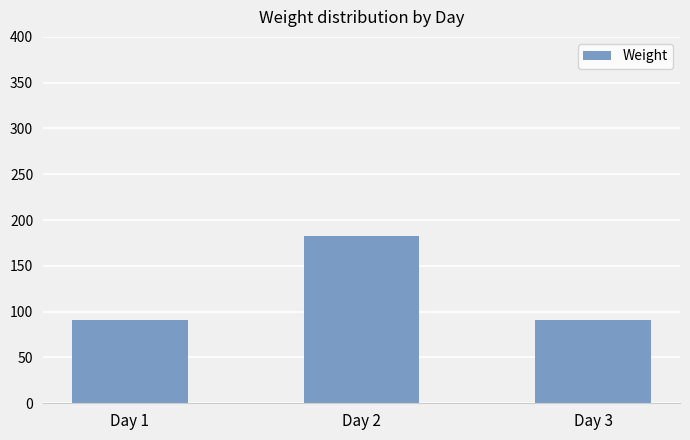

Between Day 1 and Day 2, which is larger?

Day 2